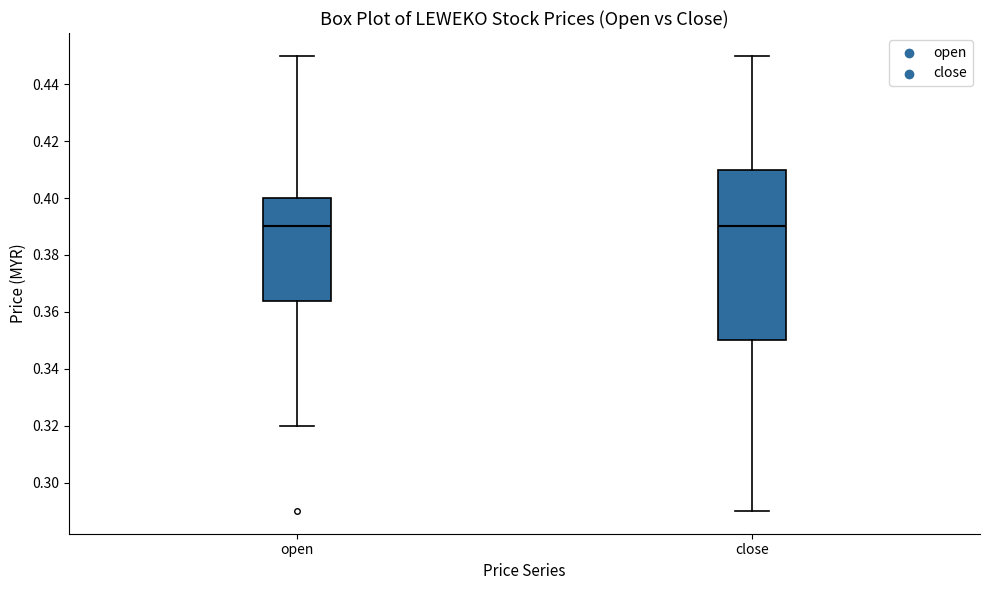

Where does the lower whisker of the box for close end on the y-axis? The values are not printed on the chart, so give them approximately, as read against the axis.

0.290